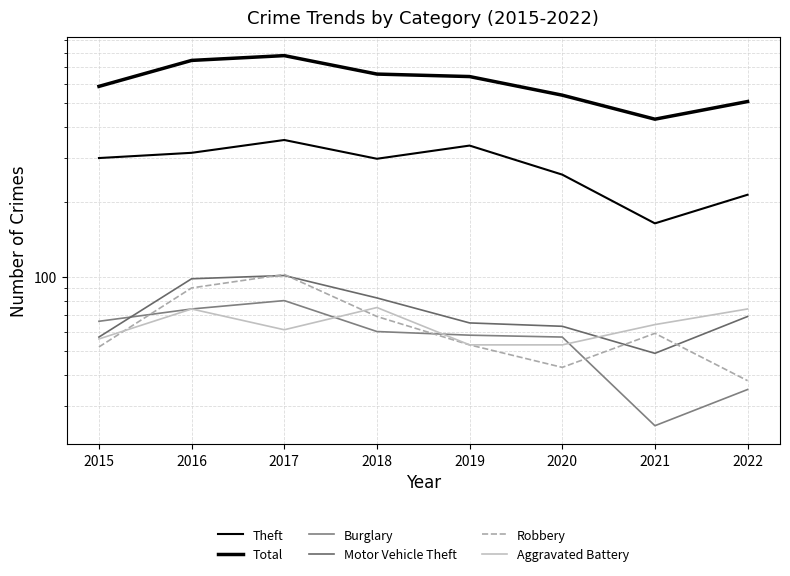

What is the spread (max minus min) of values at 2016?

672